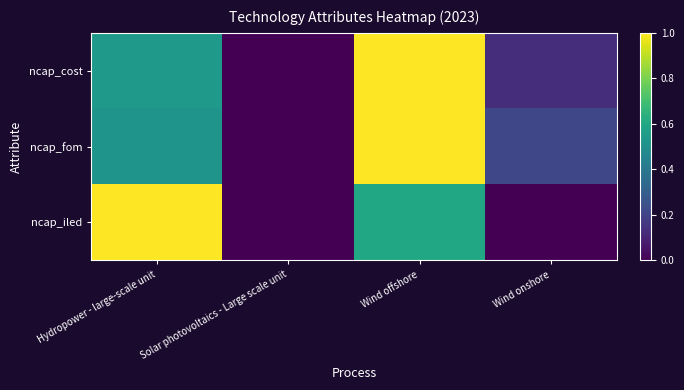

How many series are shown in this chart?

3